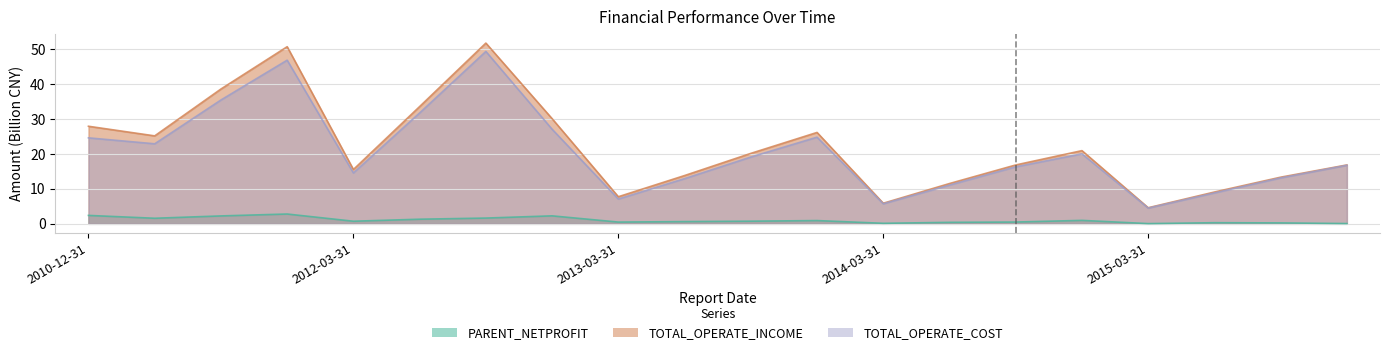

True or false: PARENT_NETPROFIT has more than 0 interior local peaks.

True